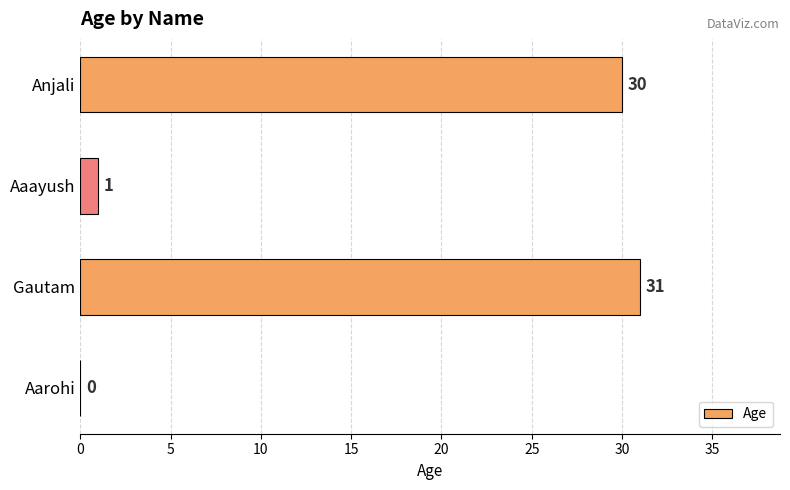

True or false: the data shows 31 at Gautam.

True